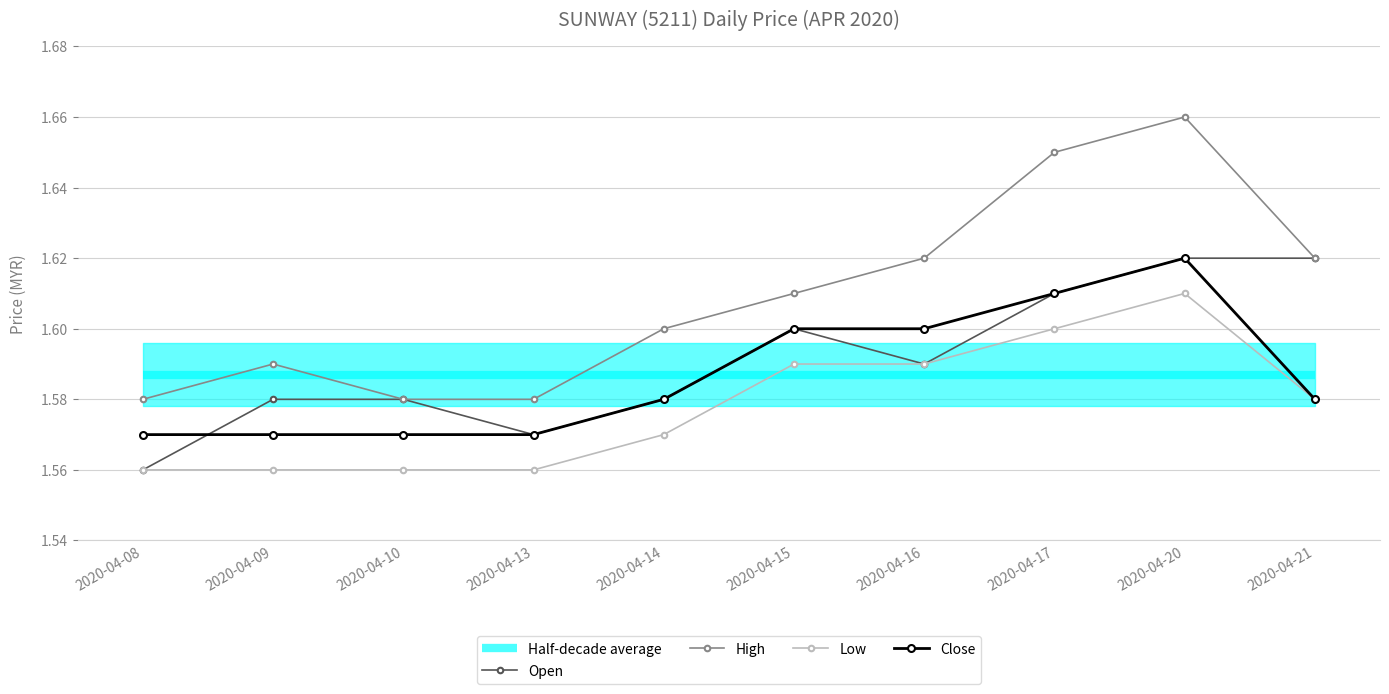

Rank the series at 2020-04-21 from highest to lowest value.

Open, High, Half-decade average, Low, Close